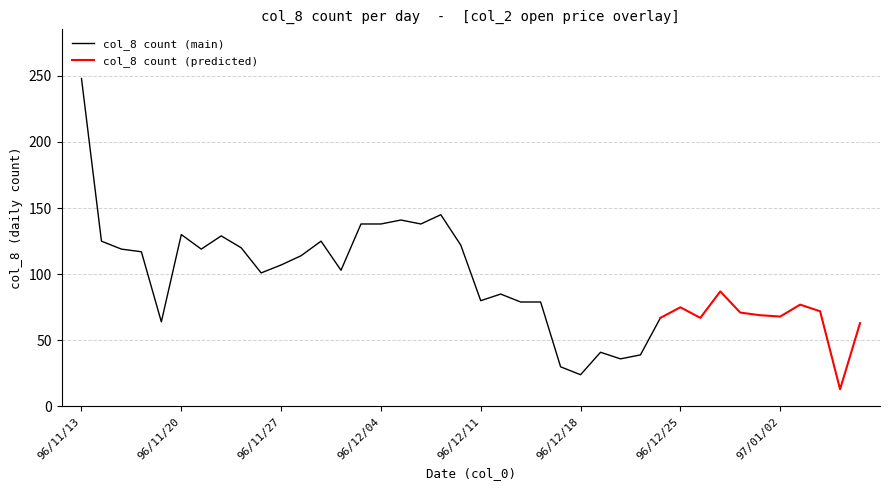

At which category is the sum across all series the highest?

96/11/13